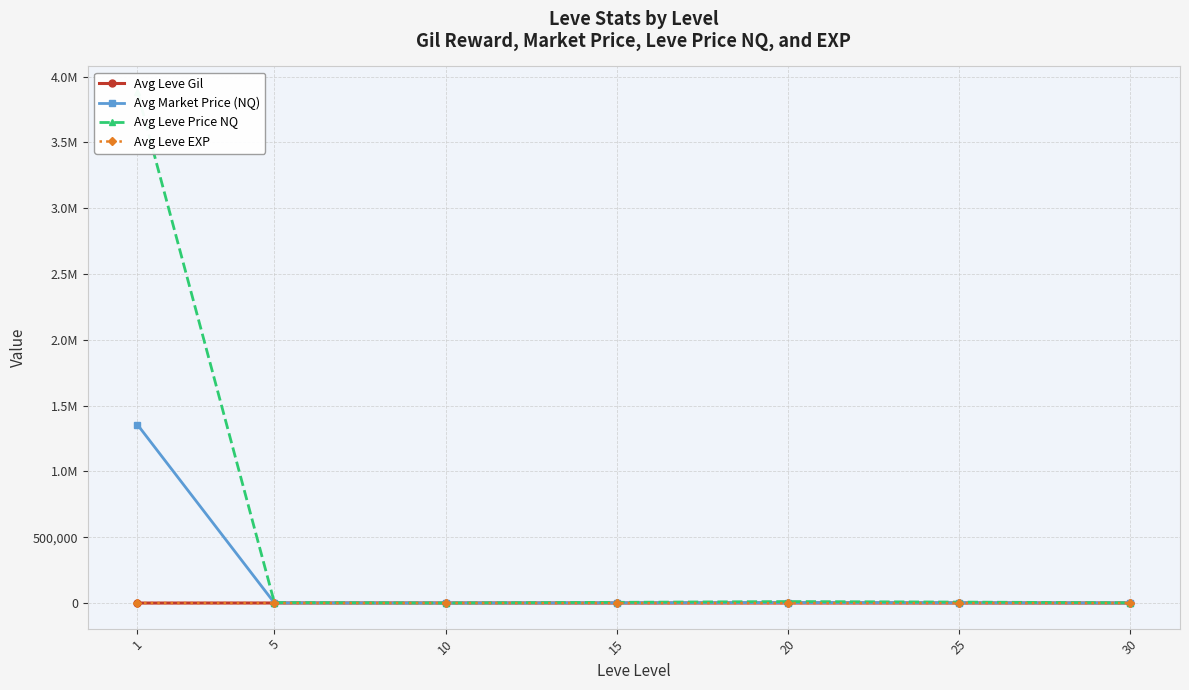

What is the sum of all Avg Leve Price NQ values?

3914056.6